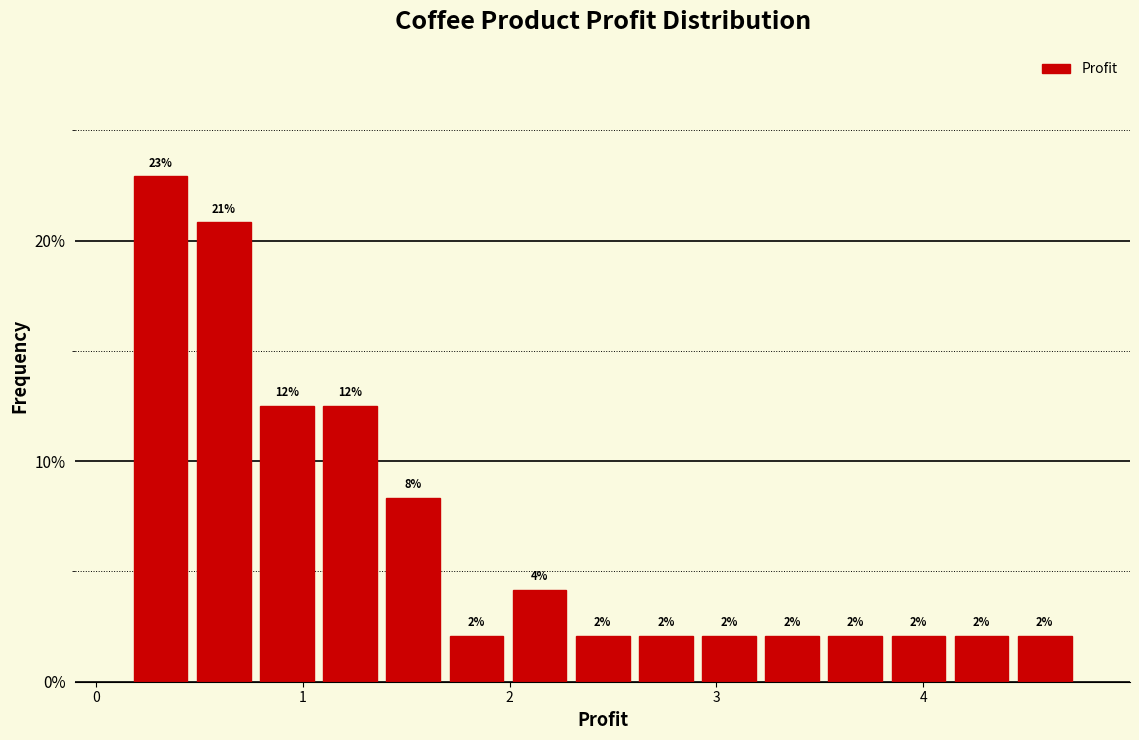

Around what value on the x-axis is the tallest bar? Give the approximate position of its centre, as read against the axis.

0.3